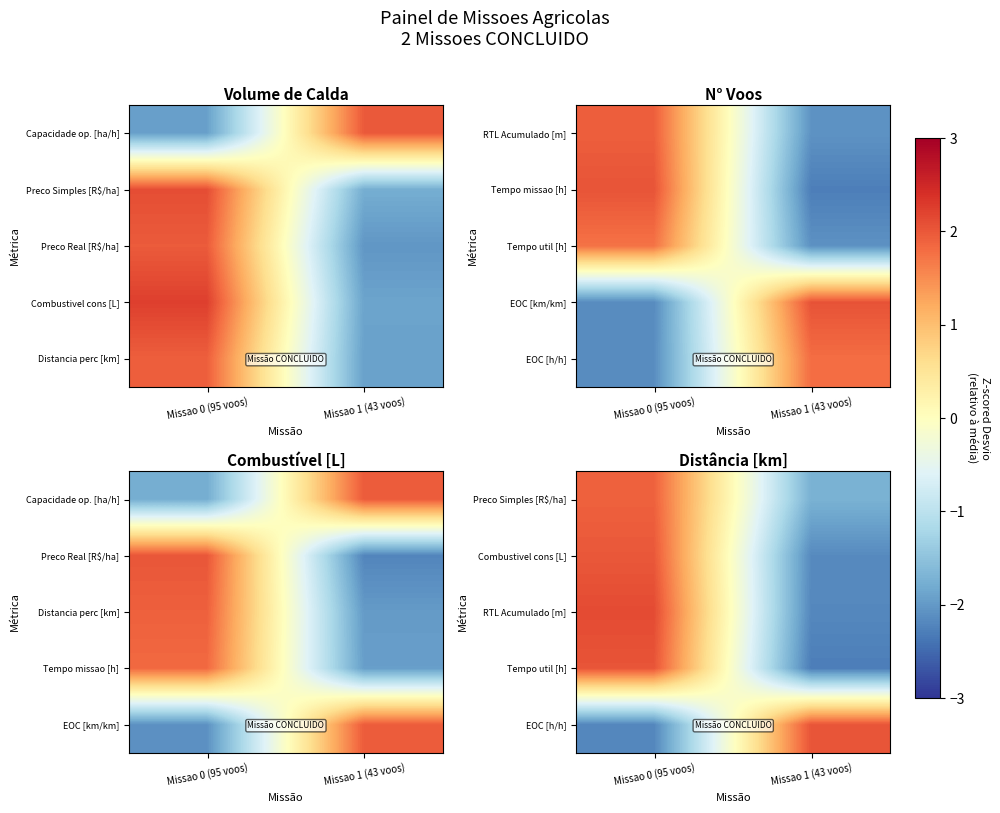

List the labels in order of RTL Acumulado [m] value, largest first.

Missao 0 (95 voos), Missao 1 (43 voos)